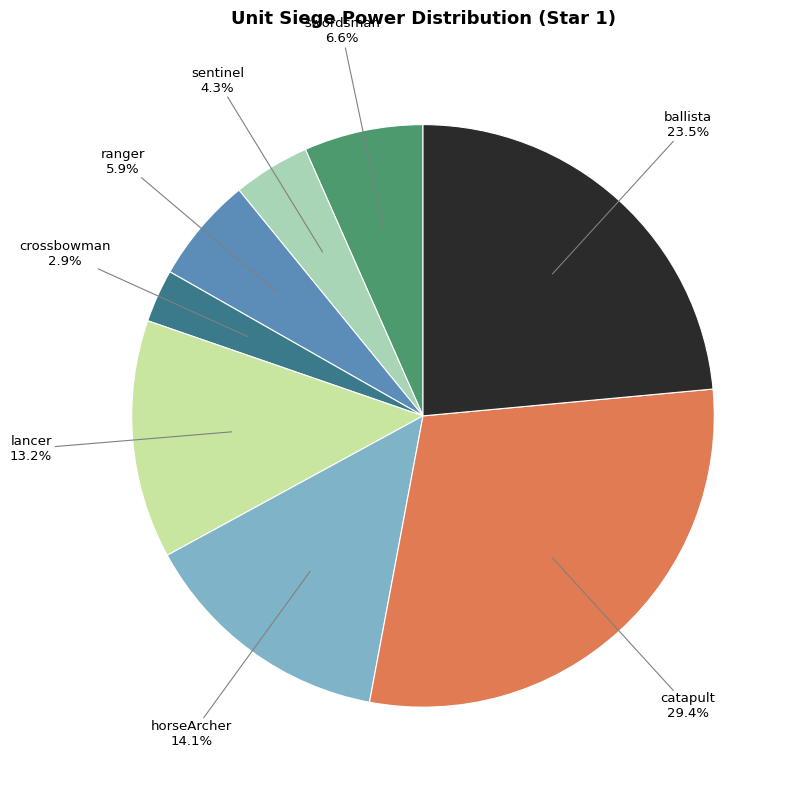

Which category has the smallest portion of the pie?

crossbowman